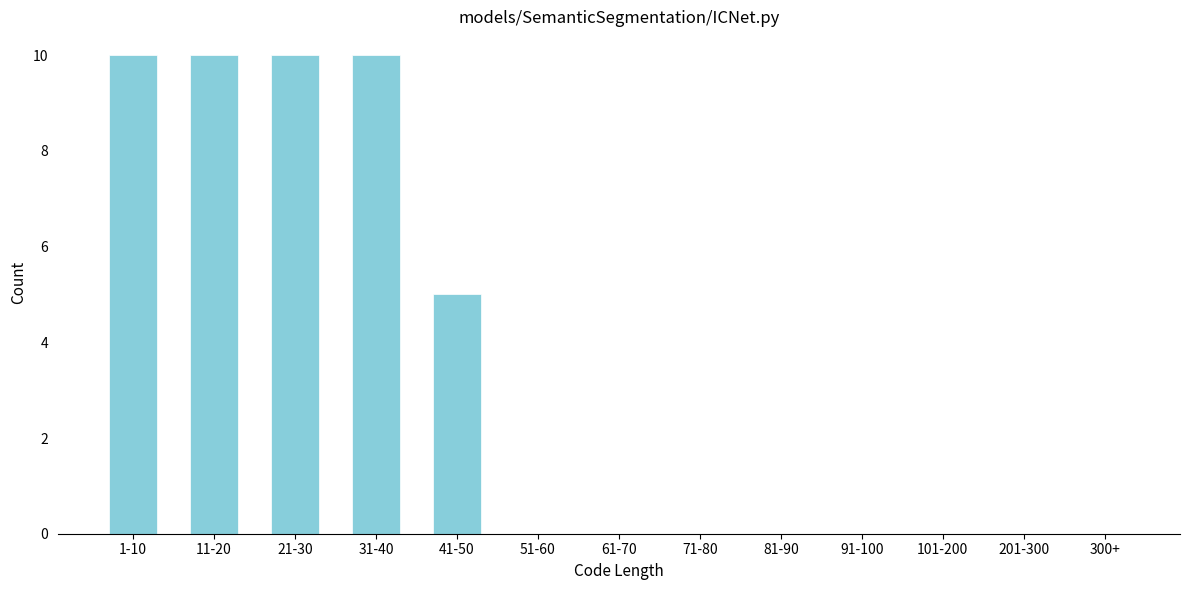

Reading left to right, transcribe all the data shown in this chart.

1-10=10	11-20=10	21-30=10	31-40=10	41-50=5	51-60=0	61-70=0	71-80=0	81-90=0	91-100=0	101-200=0	201-300=0	300+=0